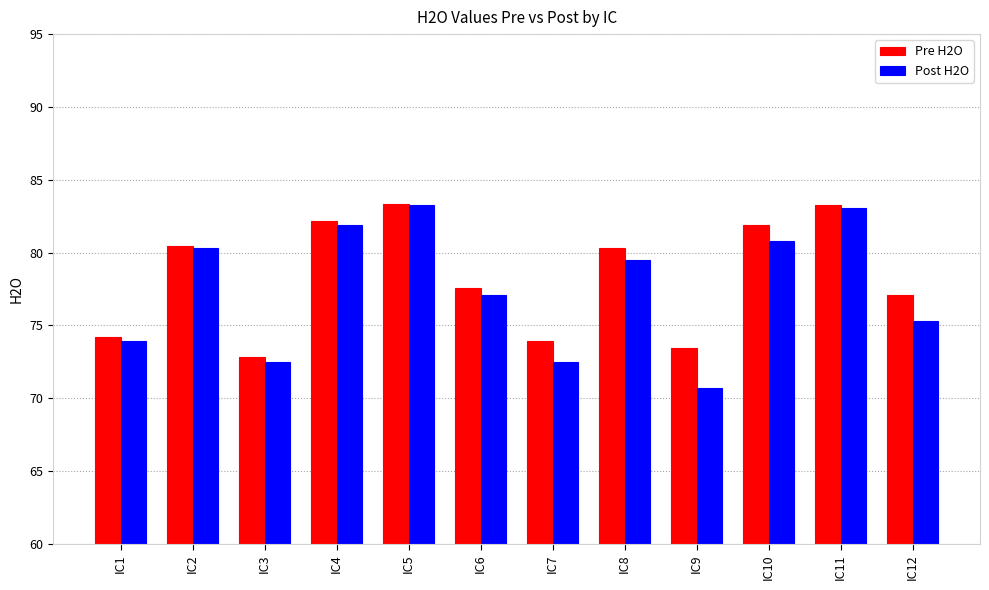

Is the value of Post H2O at IC8 greater than the value of Pre H2O at IC11?

No